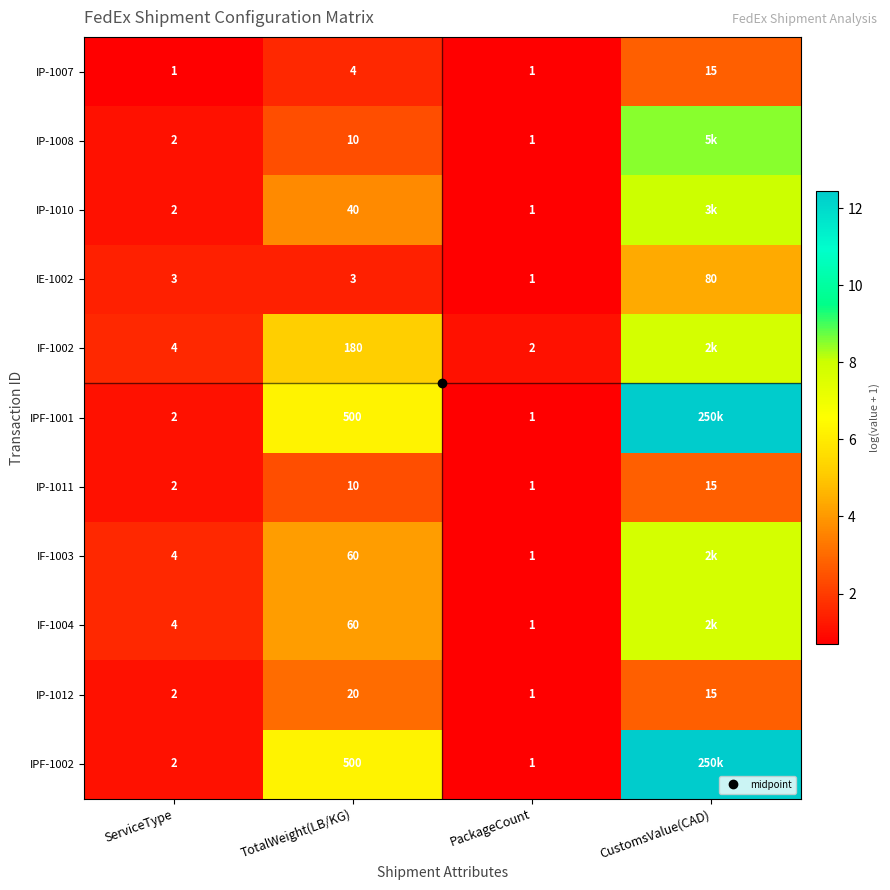

At which label does IE-1002 reach its minimum?

PackageCount